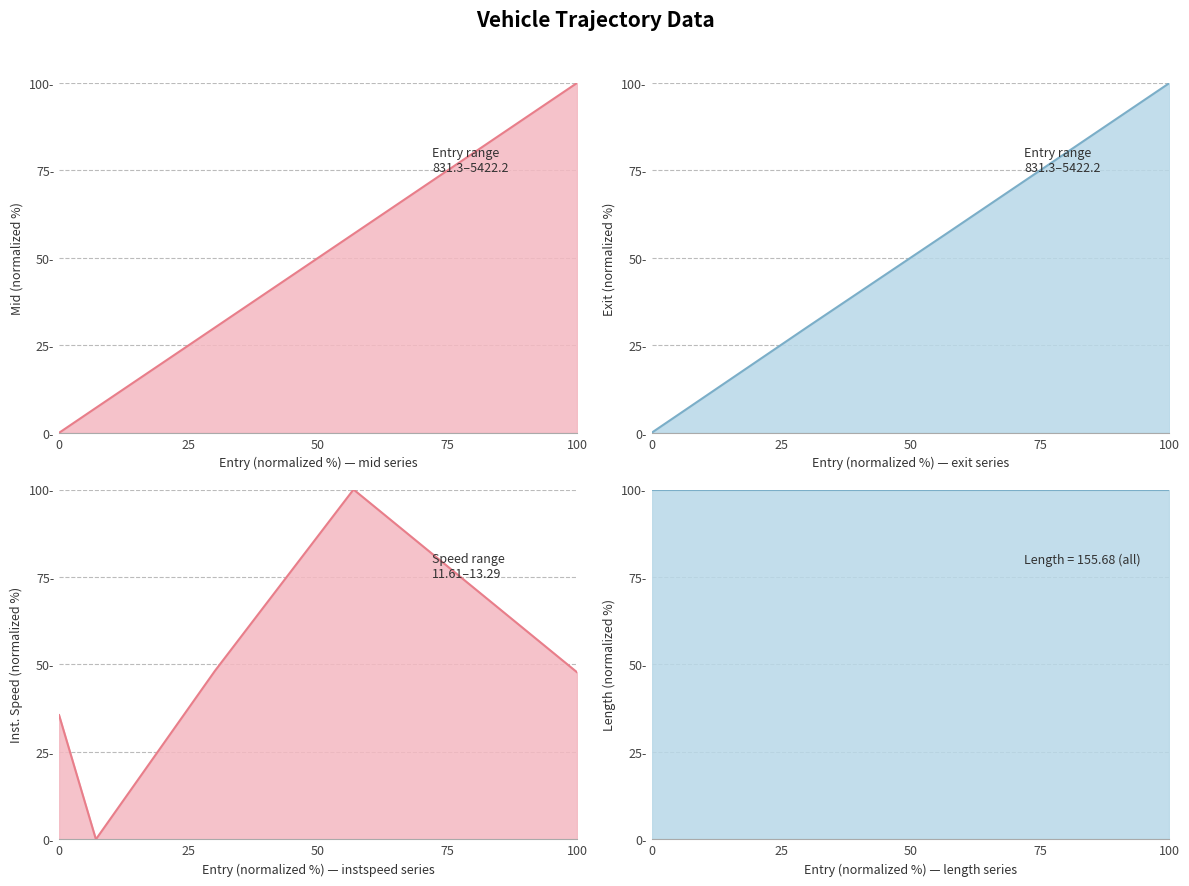

How many data points in mid are less than 30?

2